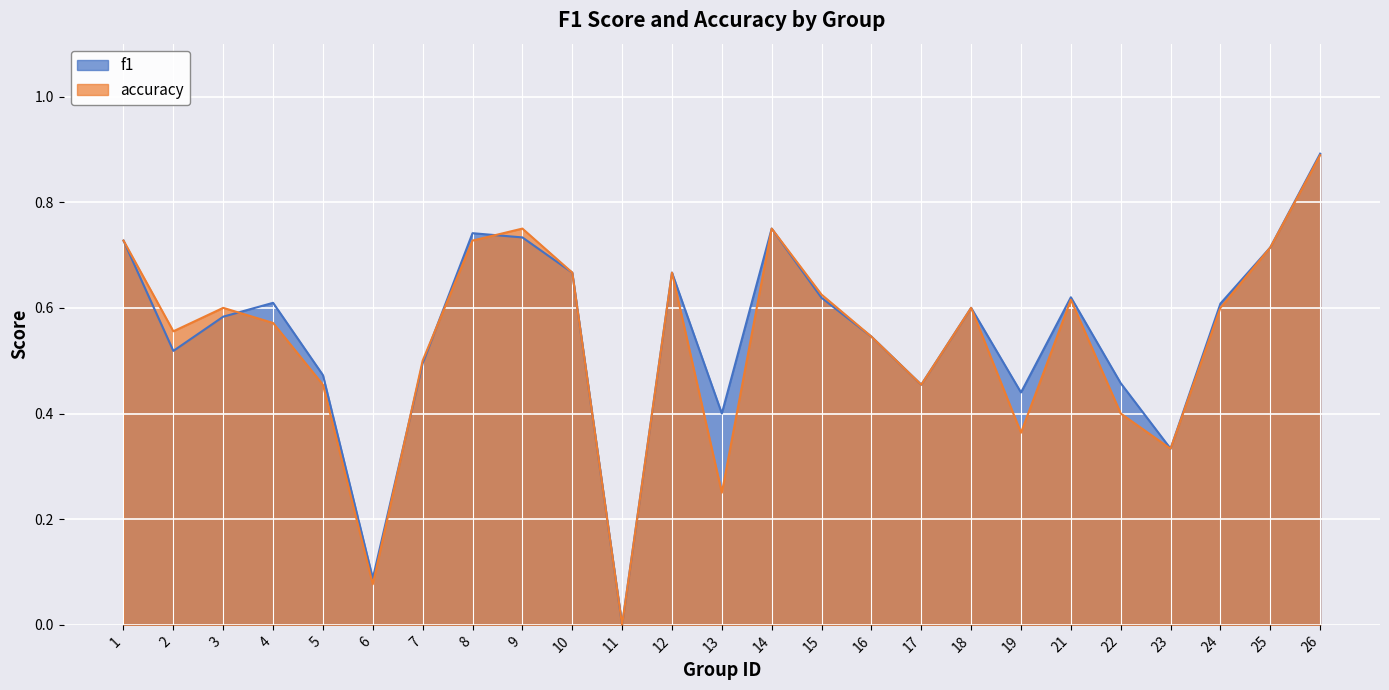

At which category does accuracy reach its first local valley?

2